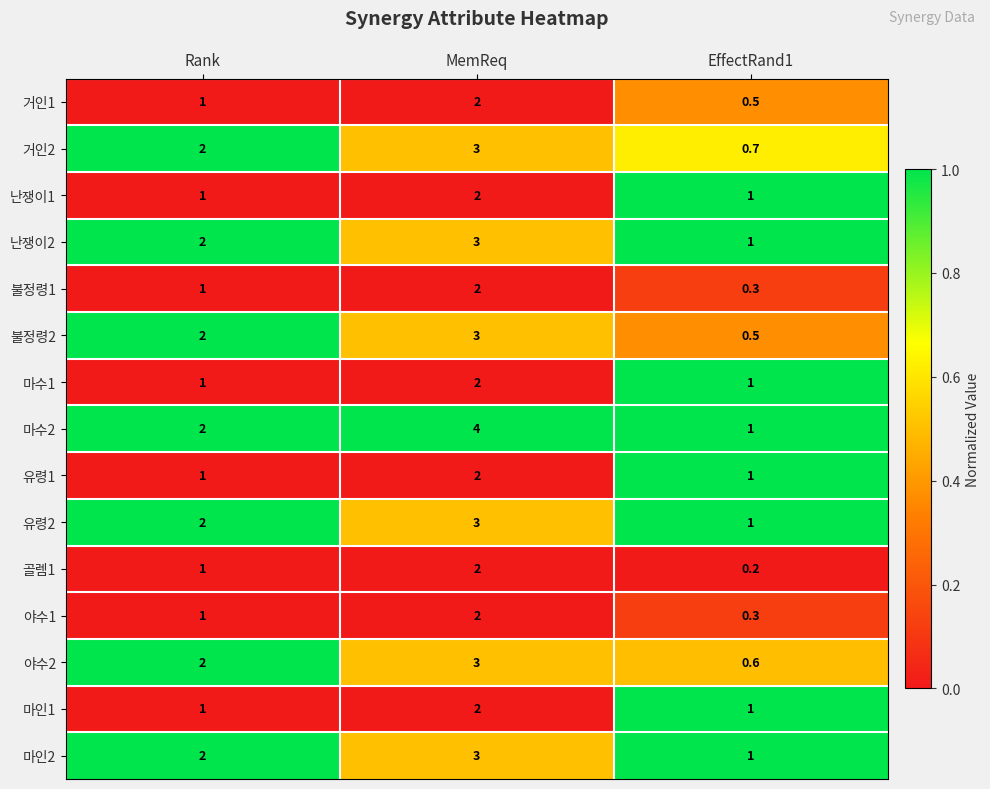

Is it true that 마인2 equals 3.6 at Rank?

False